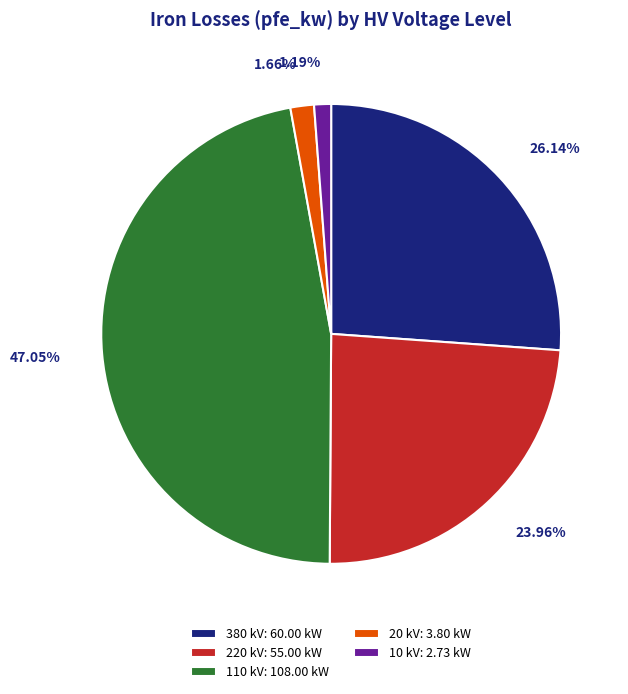

What is the ratio of the value at 380 kV: 60.00 kW to the value at 220 kV: 55.00 kW?

1.1